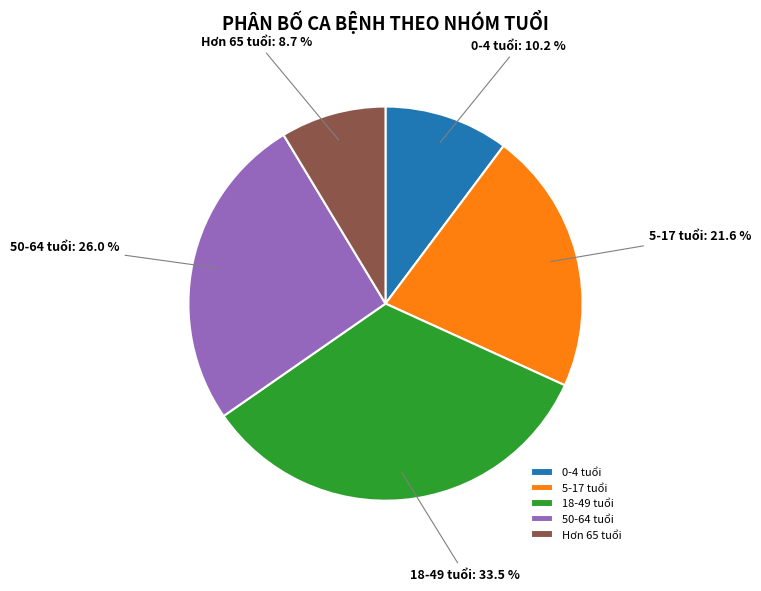

Which category has the biggest portion of the pie?

18-49 tuổi